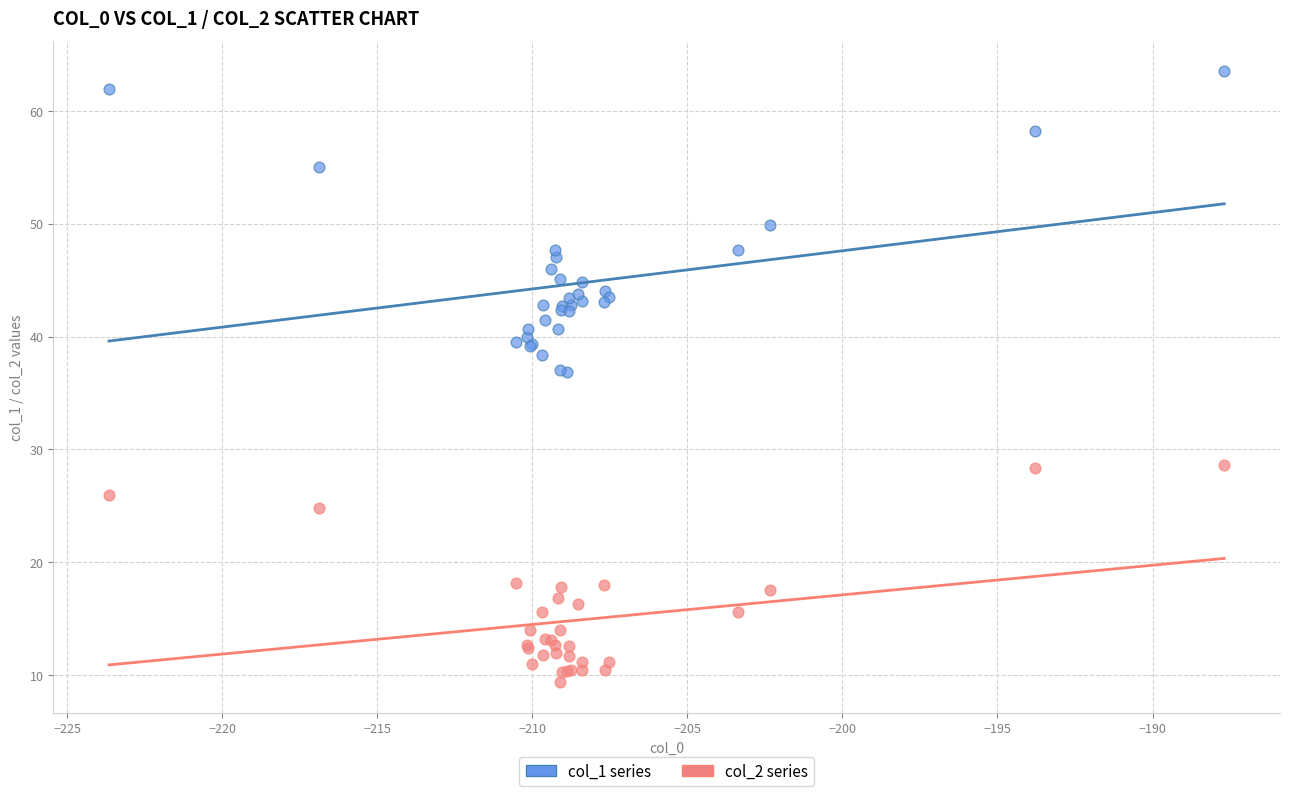

Which series reaches the minimum Y coordinate?

col_2 series